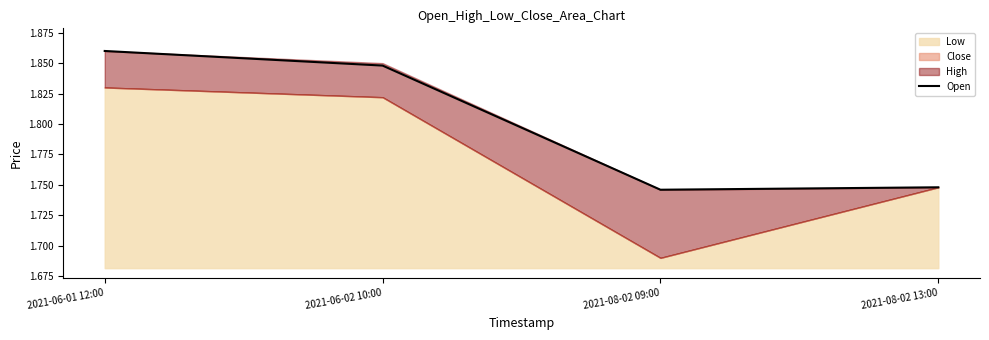

What is the label of the 3rd point from the right?

2021-06-02 10:00